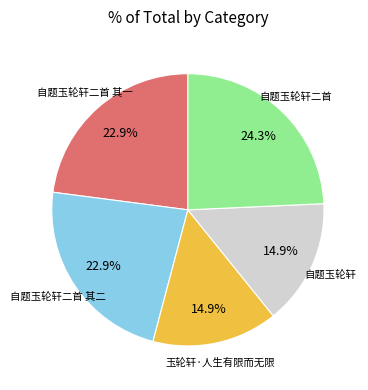

Does 自题玉轮轩二首 其二 account for over 50% of the chart?

No